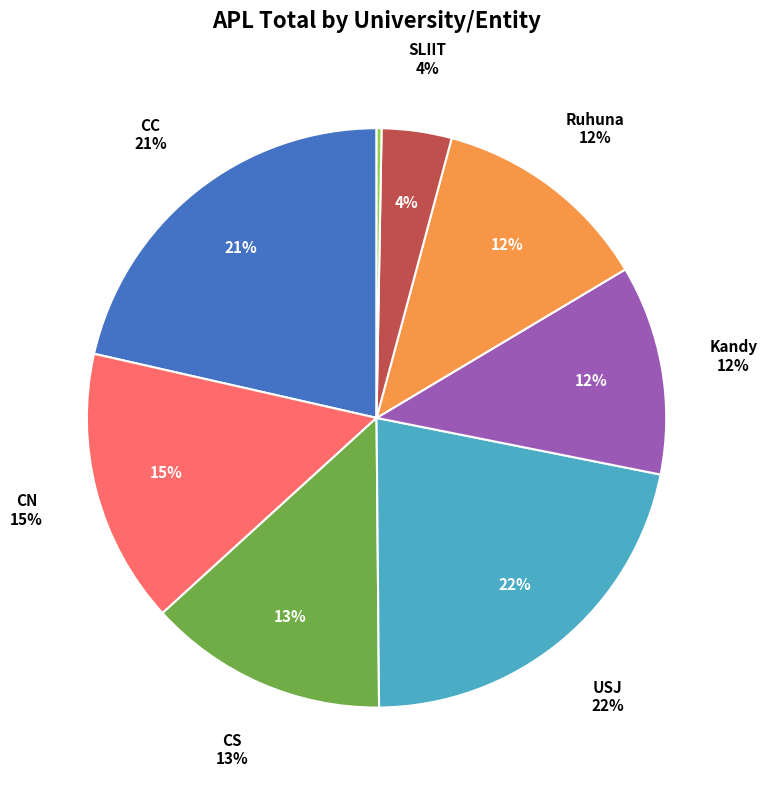

The CS slice represents 28% of the pie. True or false?

False